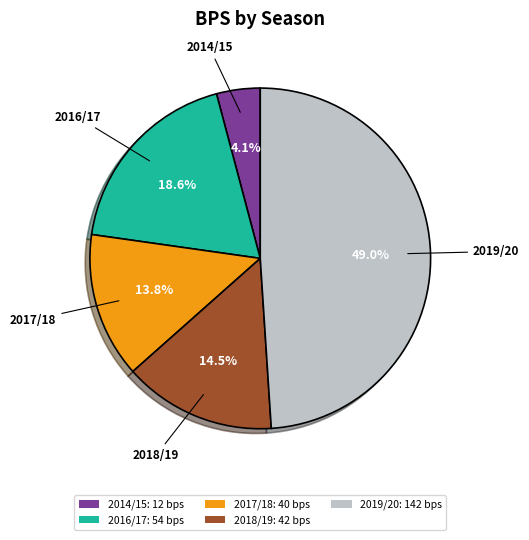

What is the smallest slice in the pie chart?

2014/15: 12 bps